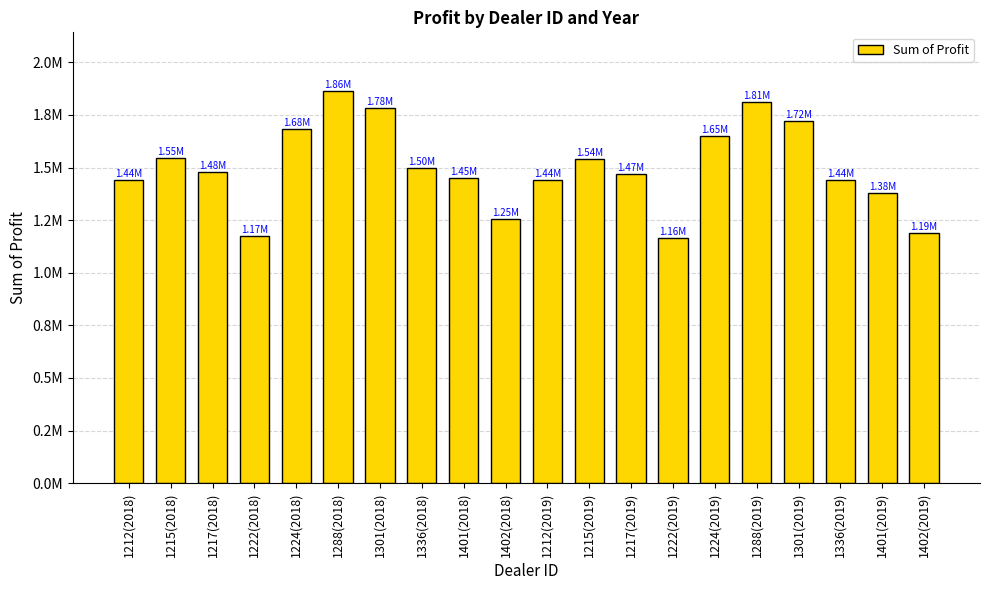

Does the chart contain any negative values?

No